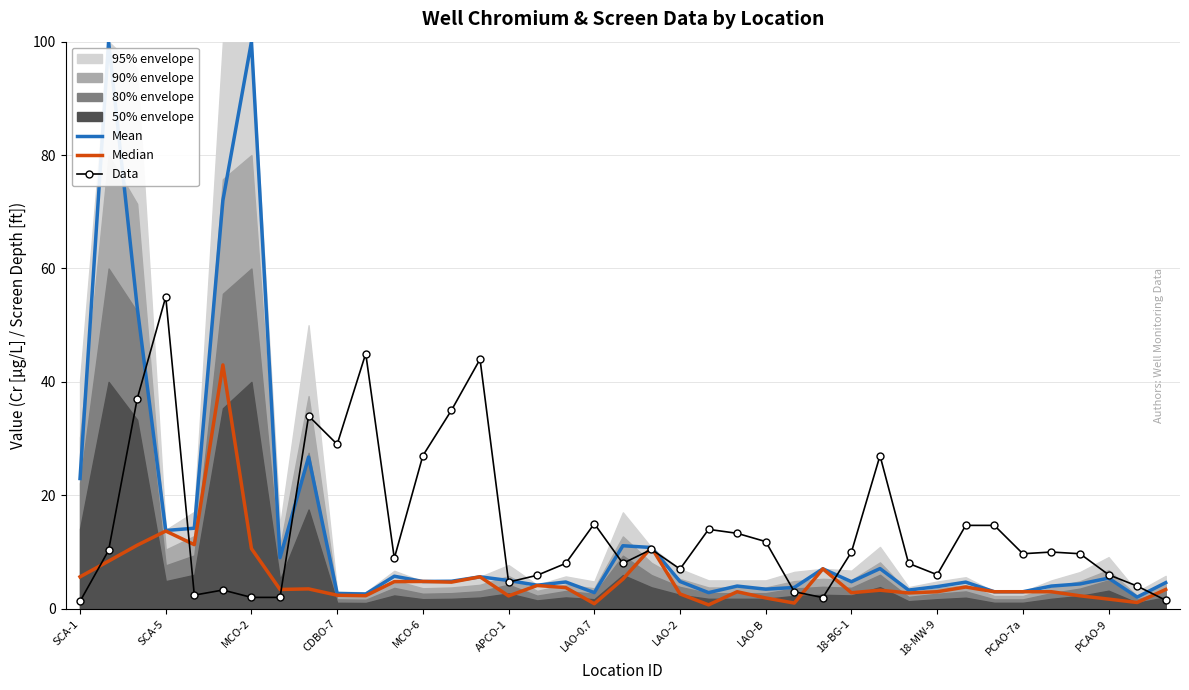

Rank the series at 28 from highest to lowest value.

Data, Mean, Median